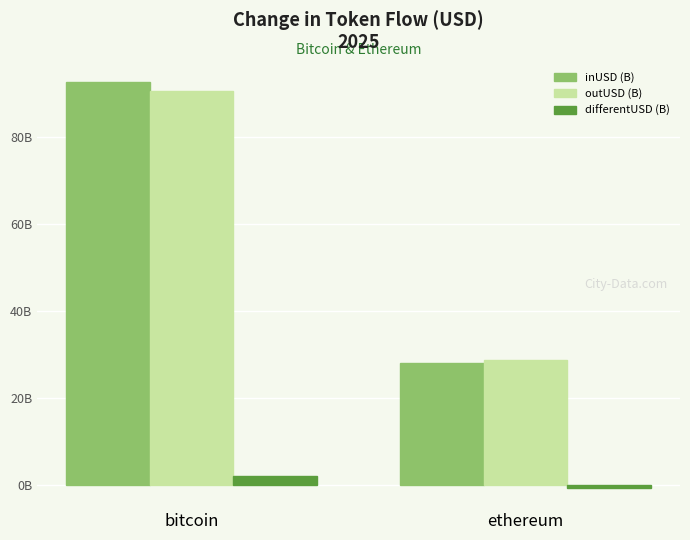

What is the approximate value of outUSD (B) at ethereum?

28.8